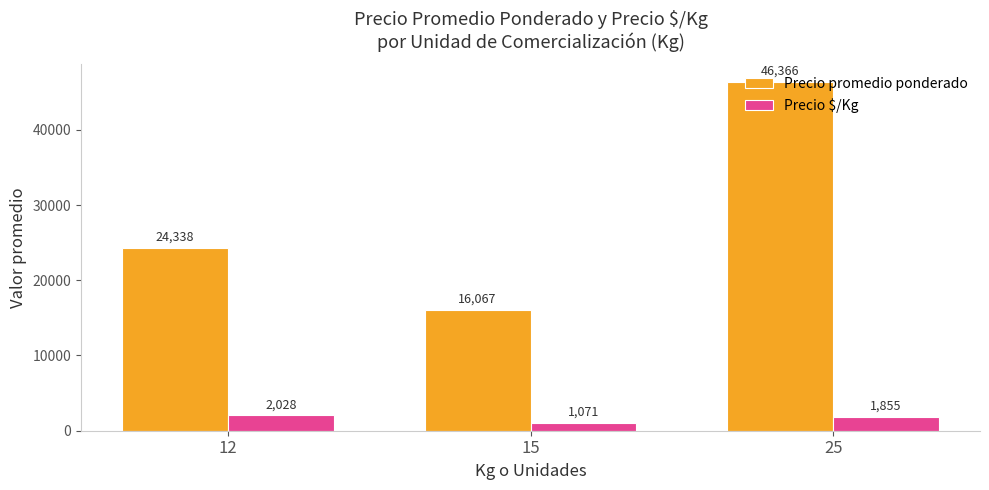

Reading left to right, list all the values displayed in this chart.

Precio promedio ponderado: 12=24338	15=16067	25=46366
Precio $/Kg: 12=2028	15=1071	25=1855